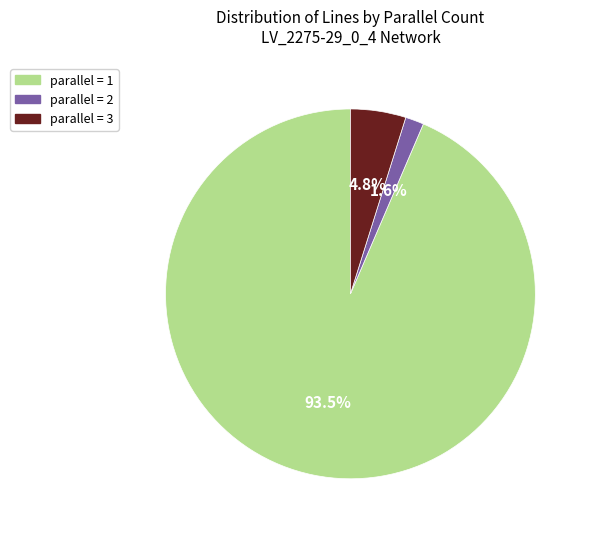

Is there a majority slice in this chart?

Yes